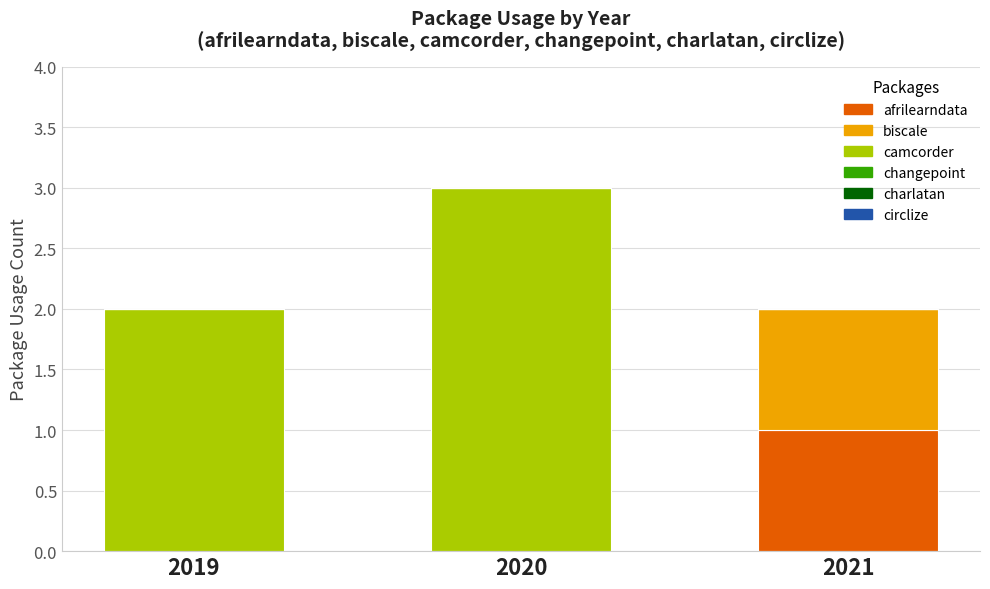

How many distinct data groups are displayed?

3